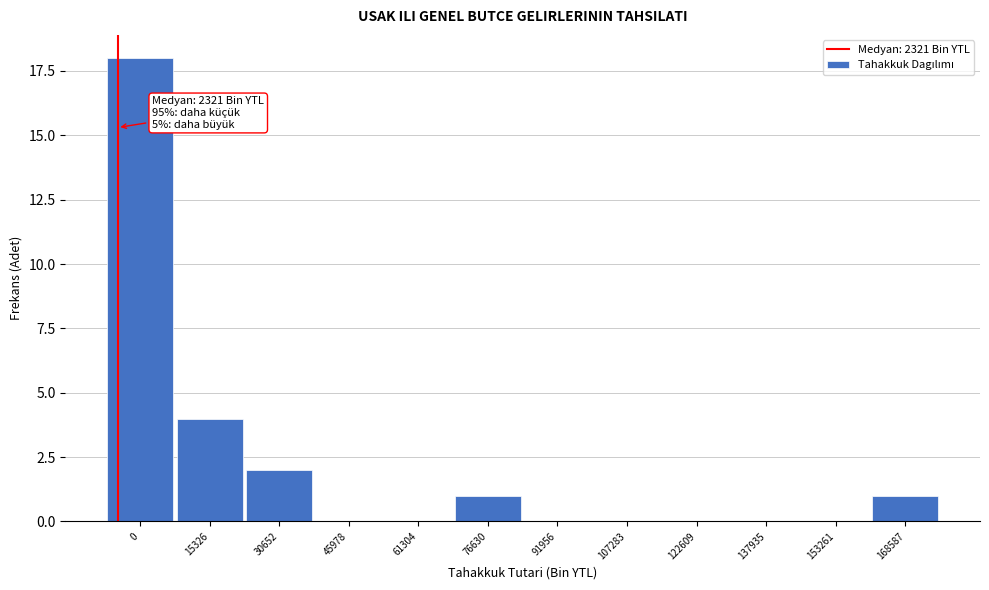

Reading left to right, list all the values displayed in this chart.

0=18	15326=4	30652=2	45978=0	61304=0	76630=1	91956=0	107283=0	122609=0	137935=0	153261=0	168587=1